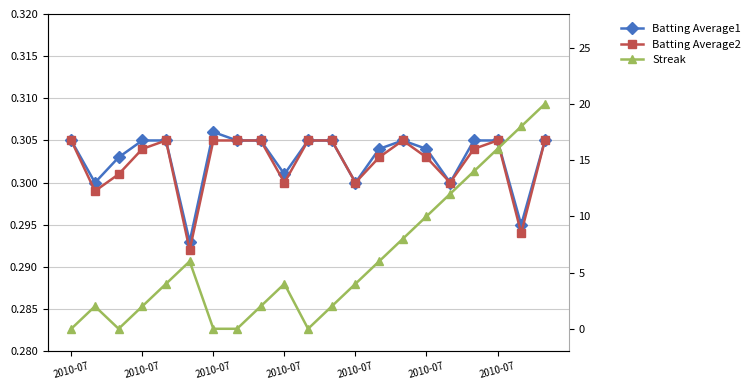

At how many categories does at least one series exceed 4?

9